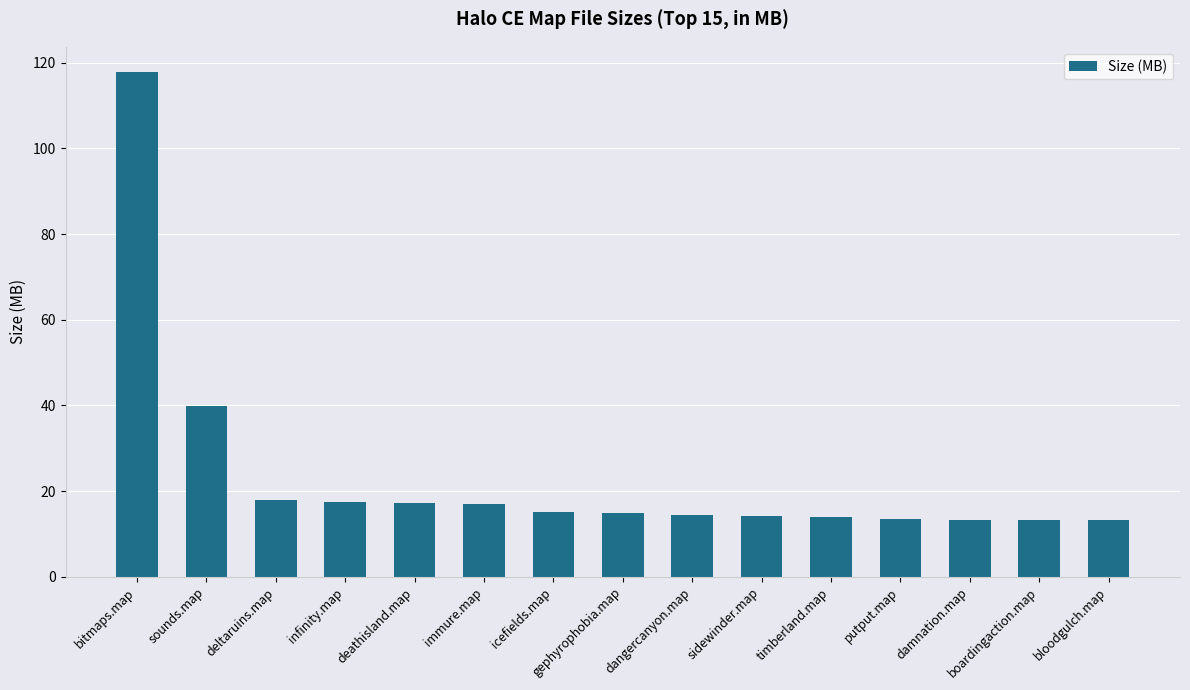

What is the maximum value shown in the chart?

117.8